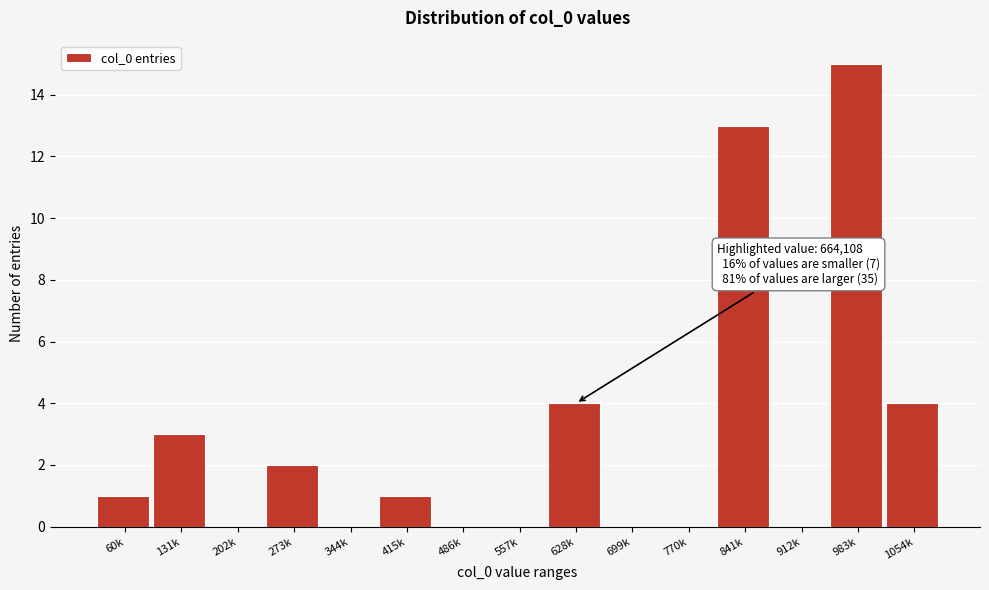

Reading left to right, transcribe all the data shown in this chart.

60k=1	131k=3	202k=0	273k=2	344k=0	415k=1	486k=0	557k=0	628k=4	699k=0	770k=0	841k=13	912k=0	983k=15	1054k=4